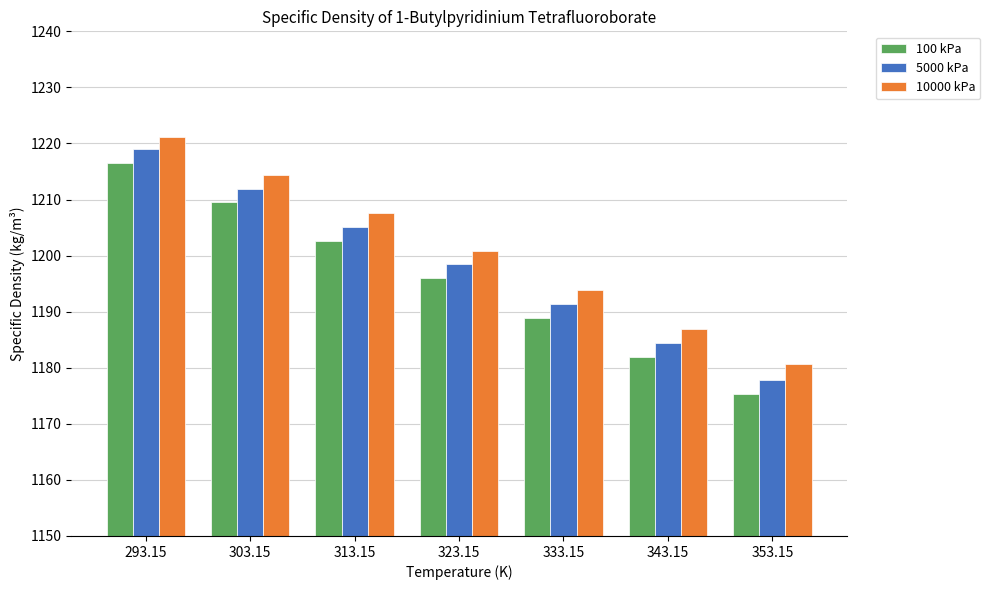

At which category does the chart reach its peak across all series?

293.15